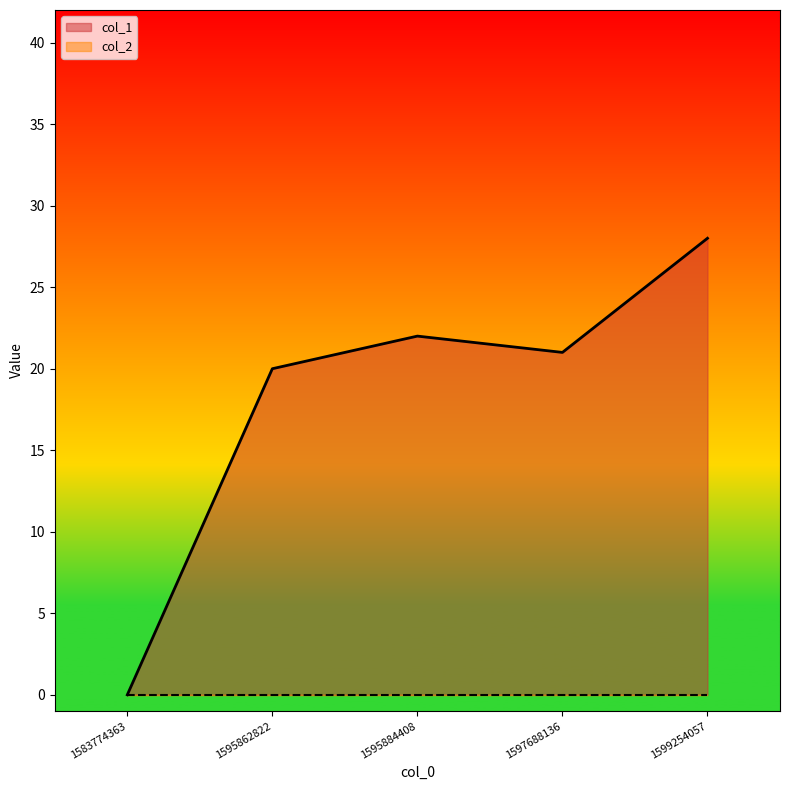

Rank the categories by value from highest to lowest.

1599254057, 1595884408, 1597688136, 1595862822, 1583774363